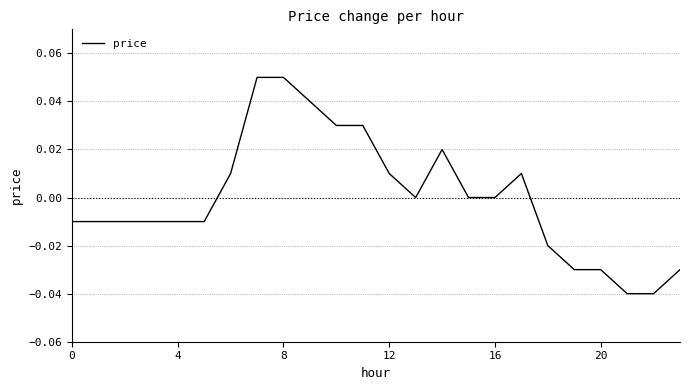

How many lines are shown in the chart?

1